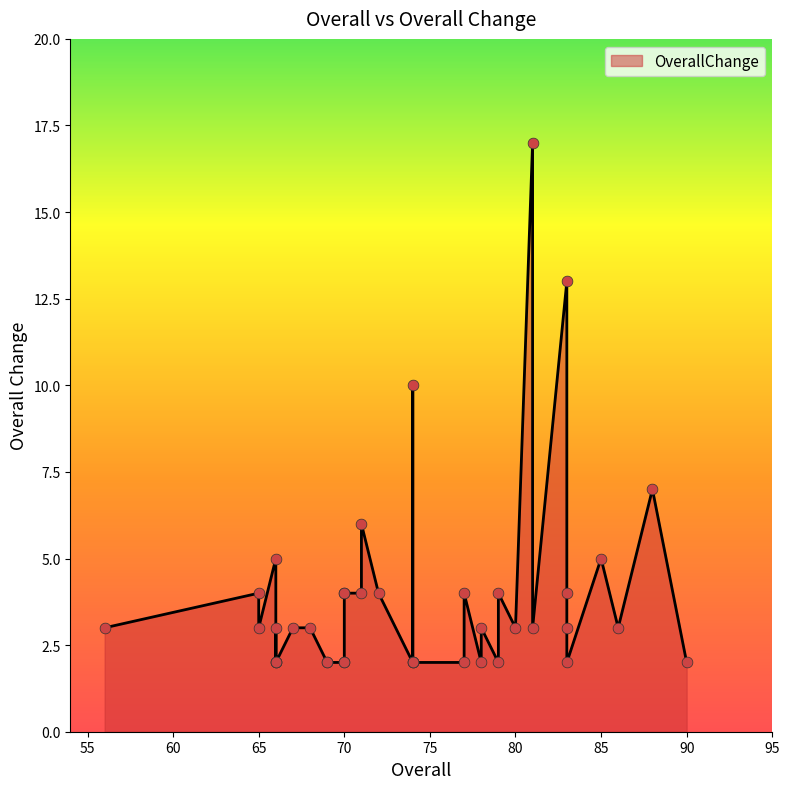

What is the change in value from 77 to 83?

-1